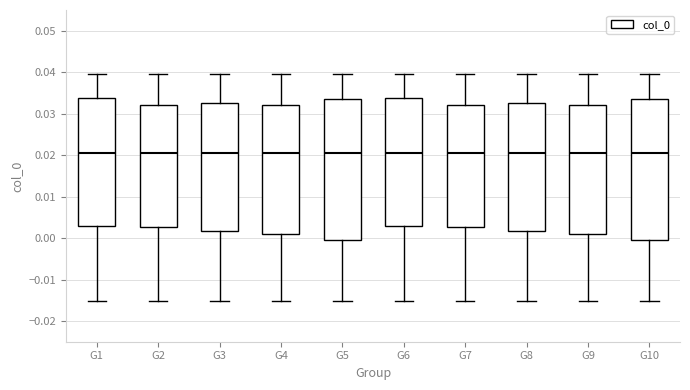

Reading left to right, transcribe this box plot: for each box, give where its median line is, the range the box spans, and where its two whiskers end, as read against the y-axis. The values are not printed on the chart, so give them approximately, as read against the axis.

G1: median 0.020, box 0.003 to 0.034, whiskers -0.015 to 0.040
G2: median 0.020, box 0.003 to 0.032, whiskers -0.015 to 0.040
G3: median 0.020, box 0.002 to 0.033, whiskers -0.015 to 0.040
G4: median 0.020, box 0.001 to 0.032, whiskers -0.015 to 0.040
G5: median 0.020, box -0.001 to 0.034, whiskers -0.015 to 0.040
G6: median 0.020, box 0.003 to 0.034, whiskers -0.015 to 0.040
G7: median 0.020, box 0.003 to 0.032, whiskers -0.015 to 0.040
G8: median 0.020, box 0.002 to 0.033, whiskers -0.015 to 0.040
G9: median 0.020, box 0.001 to 0.032, whiskers -0.015 to 0.040
G10: median 0.020, box -0.001 to 0.034, whiskers -0.015 to 0.040